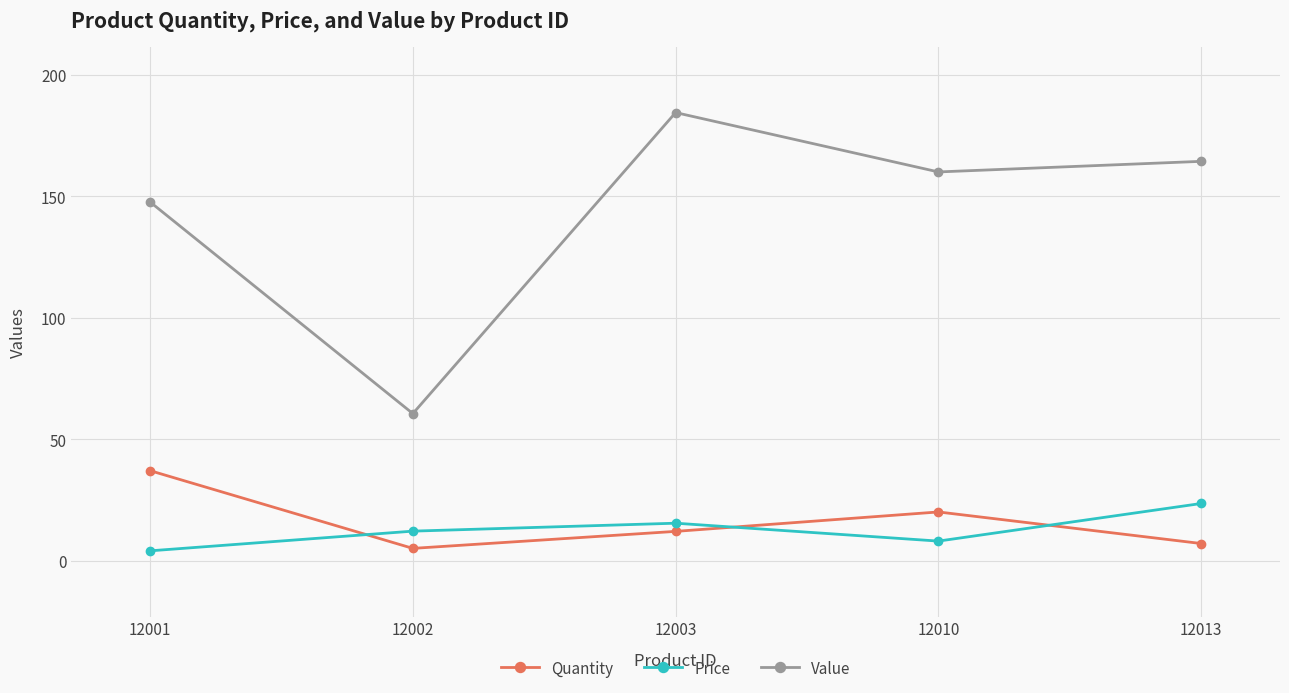

How many values in the Price series are below 12?

2